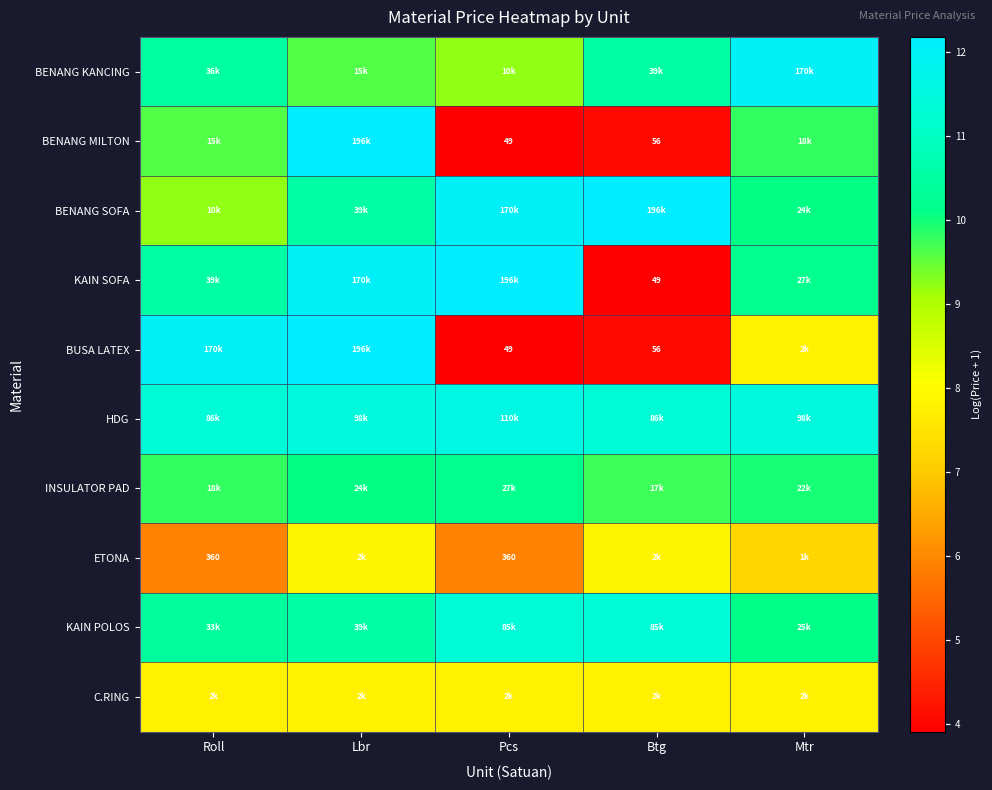

Rank the categories by KAIN POLOS value from highest to lowest.

Pcs, Btg, Lbr, Roll, Mtr